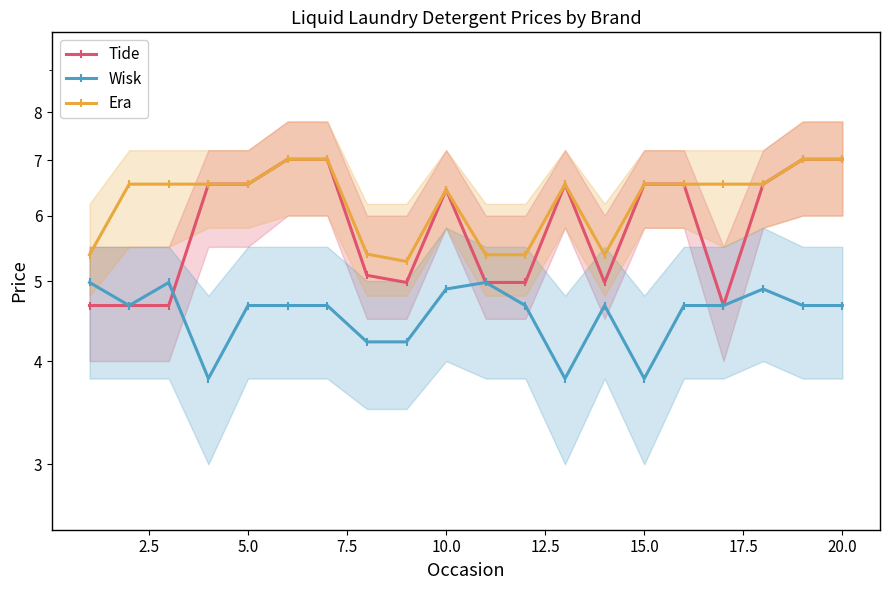

Which series changed the most between 7.5 and 15.0?

Wisk